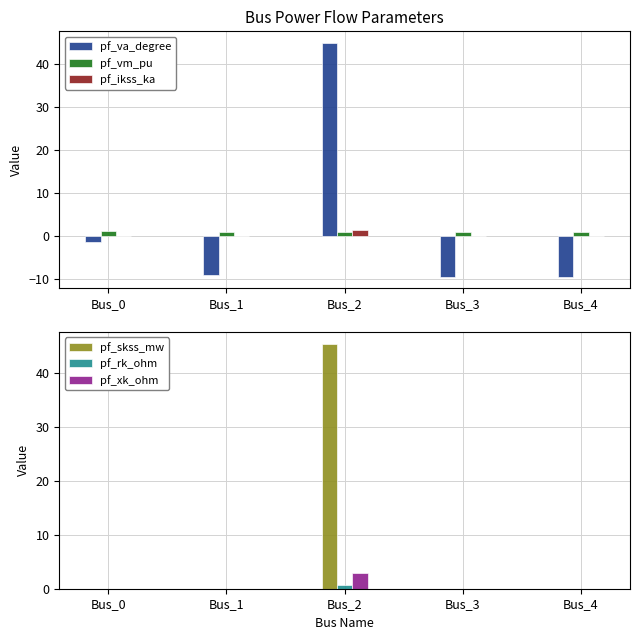

Is the value of pf_skss_mw at Bus_1 greater than the value of pf_xk_ohm at Bus_4?

No